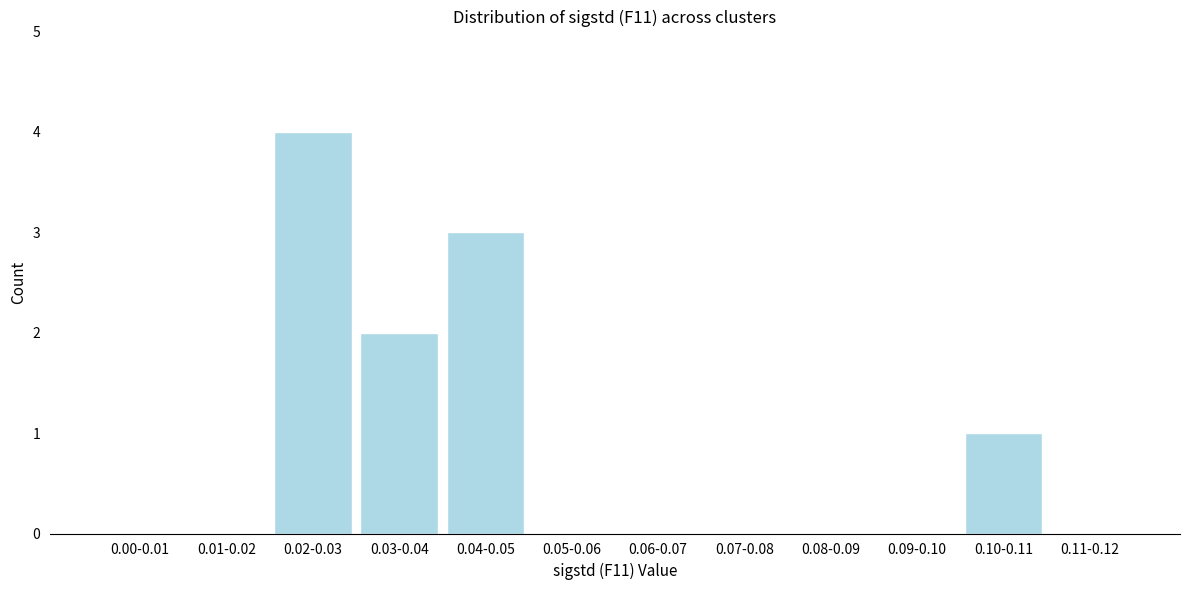

Reading left to right, transcribe all the data shown in this chart.

0.00-0.01=0	0.01-0.02=0	0.02-0.03=4	0.03-0.04=2	0.04-0.05=3	0.05-0.06=0	0.06-0.07=0	0.07-0.08=0	0.08-0.09=0	0.09-0.10=0	0.10-0.11=1	0.11-0.12=0